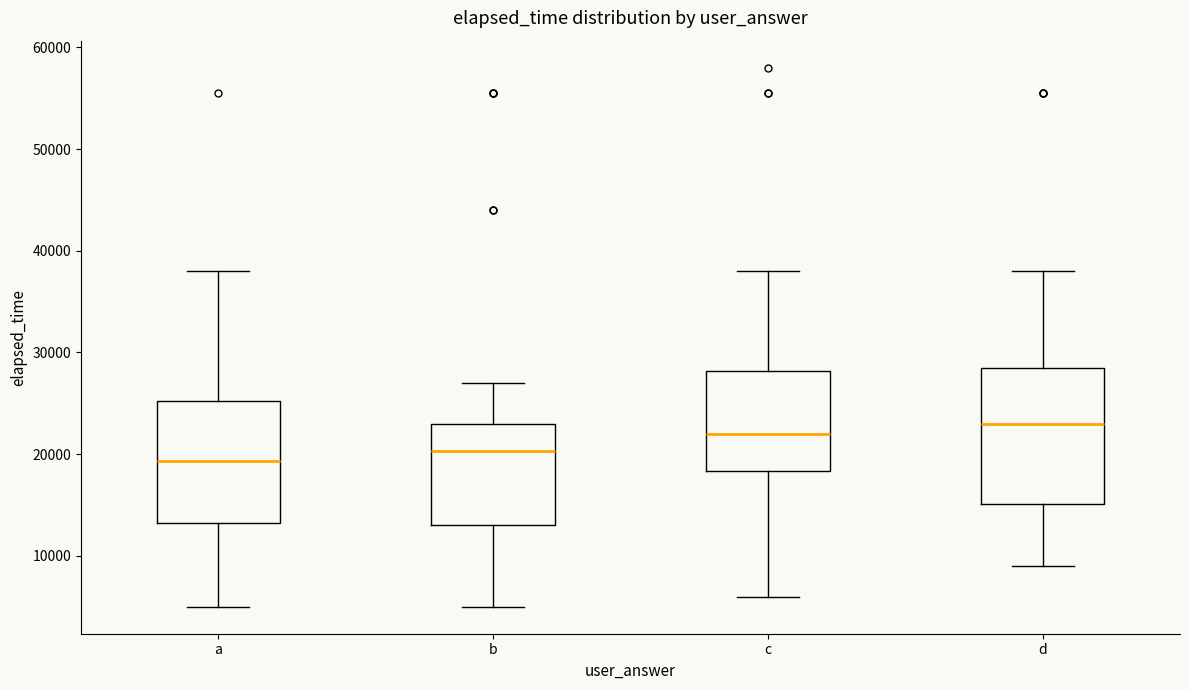

Reading left to right, transcribe this box plot: for each box, give where its median line is, the range the box spans, and where its two whiskers end, as read against the y-axis. The values are not printed on the chart, so give them approximately, as read against the axis.

a: median 19000, box 13000 to 25000, whiskers 5000 to 38000
b: median 20000, box 13000 to 23000, whiskers 5000 to 27000
c: median 22000, box 18000 to 28000, whiskers 6000 to 38000
d: median 23000, box 15000 to 29000, whiskers 9000 to 38000